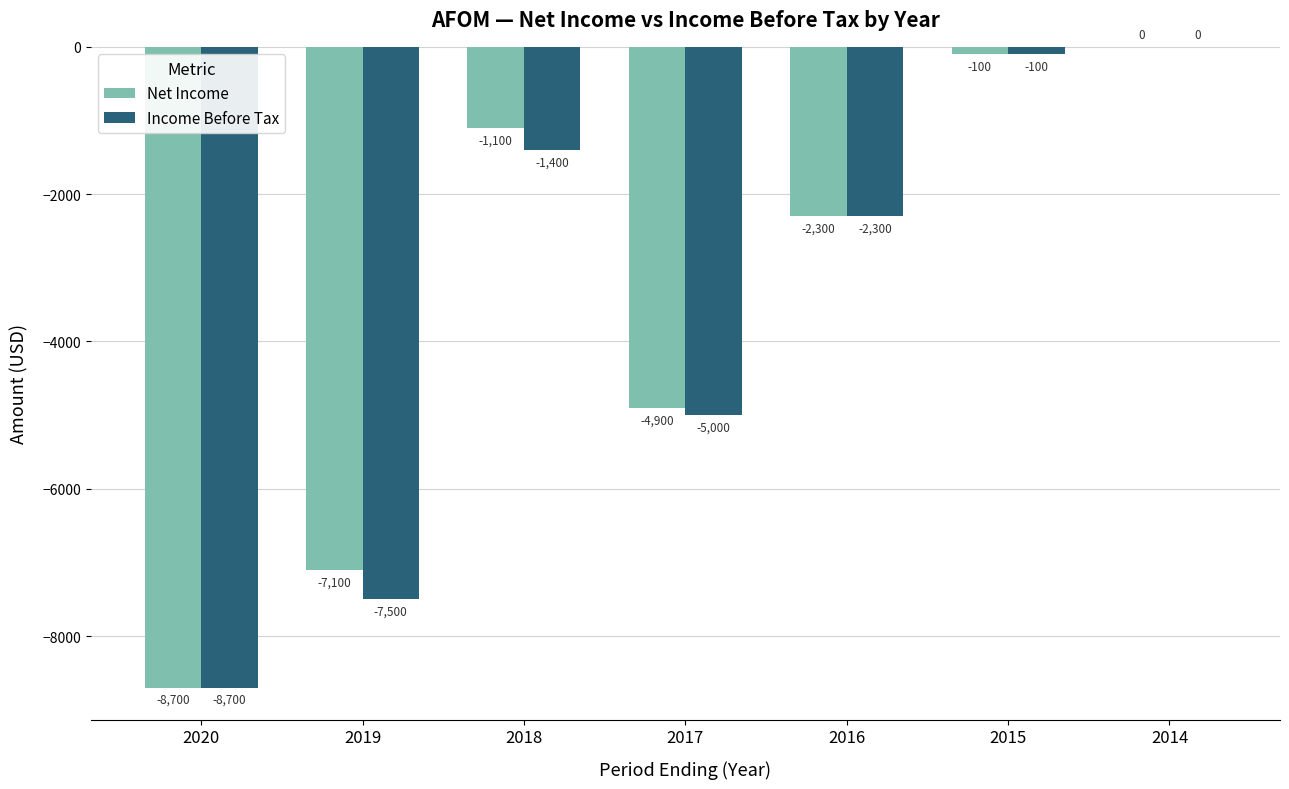

What is the total value across all series at 2020?

-17400